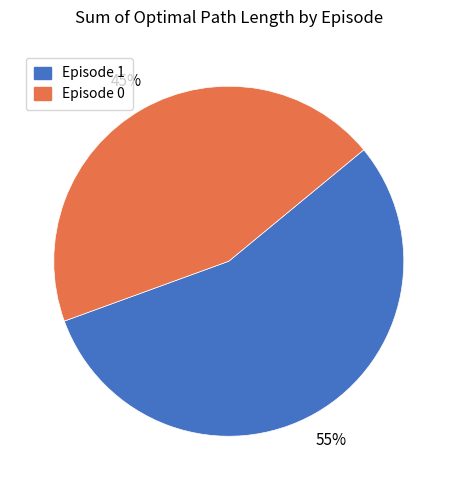

Is there any slice that represents more than half of the pie?

Yes